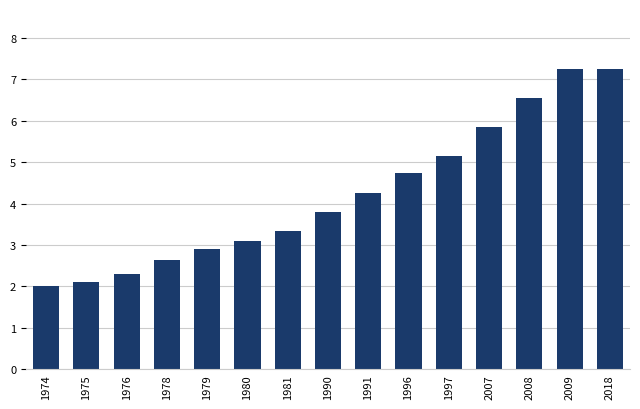

What is the average value?

4.2